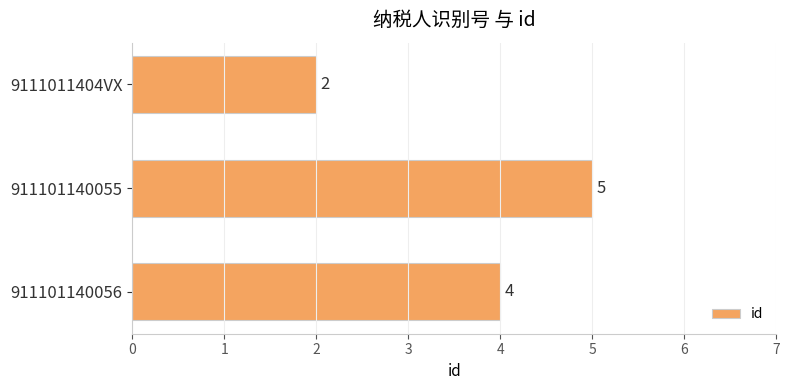

Rank the categories by value from lowest to highest.

9111011404VX, 911101140056, 911101140055